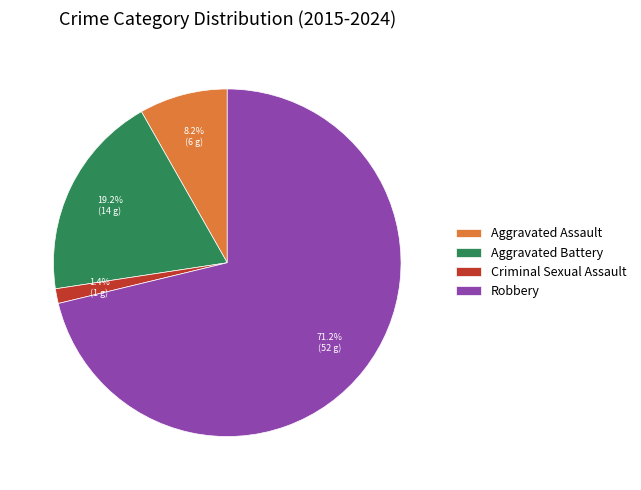

How many slices are in this pie chart?

4